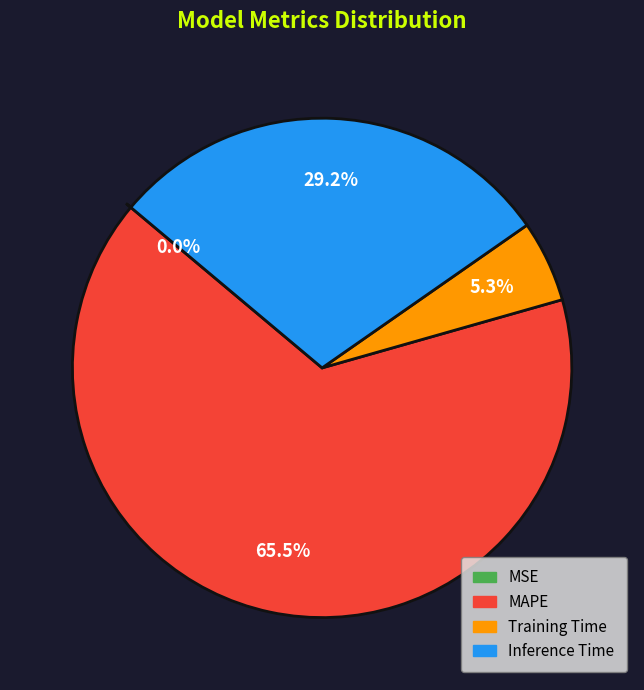

Is MSE the majority of the pie?

No